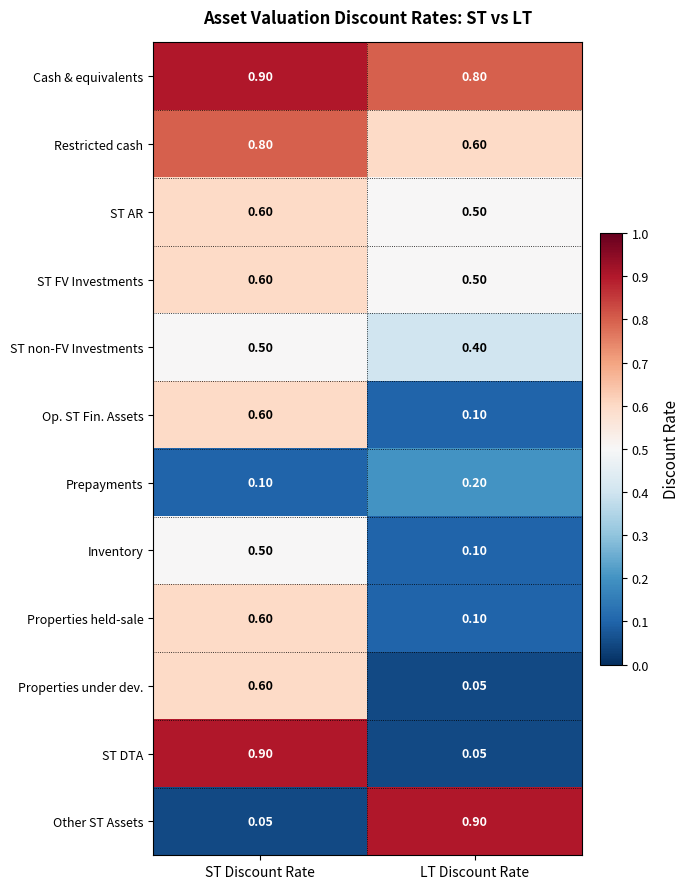

Where is ST DTA nearest to the value 0?

LT Discount Rate